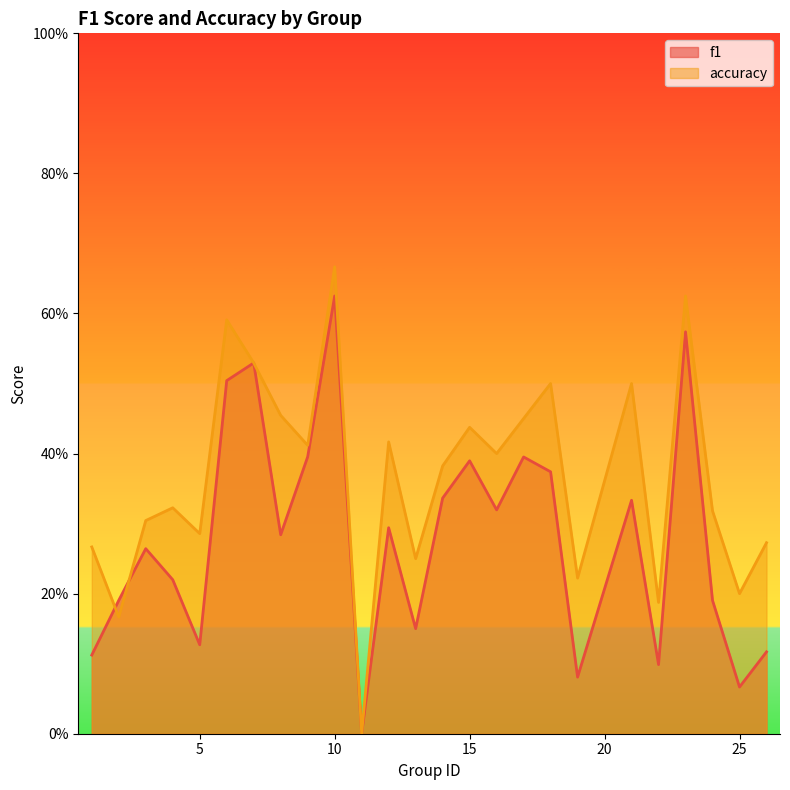

What is the difference between the second highest and second lowest values in the accuracy series?

0.5